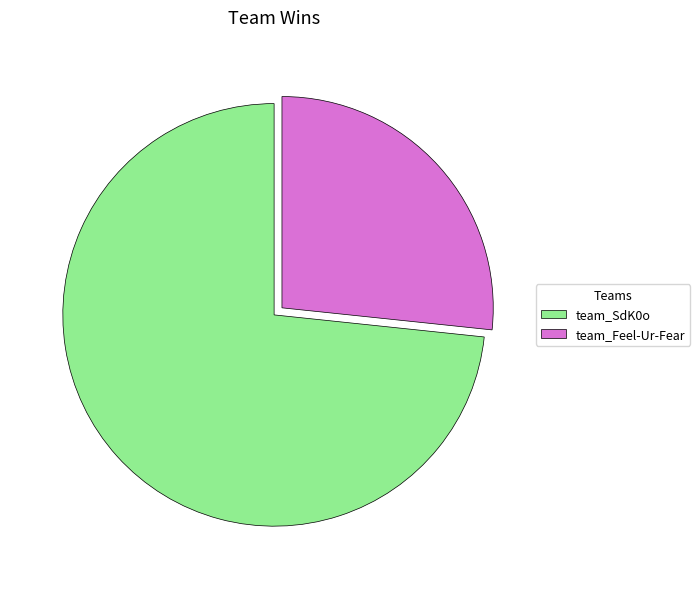

How many segments does this pie chart have?

2